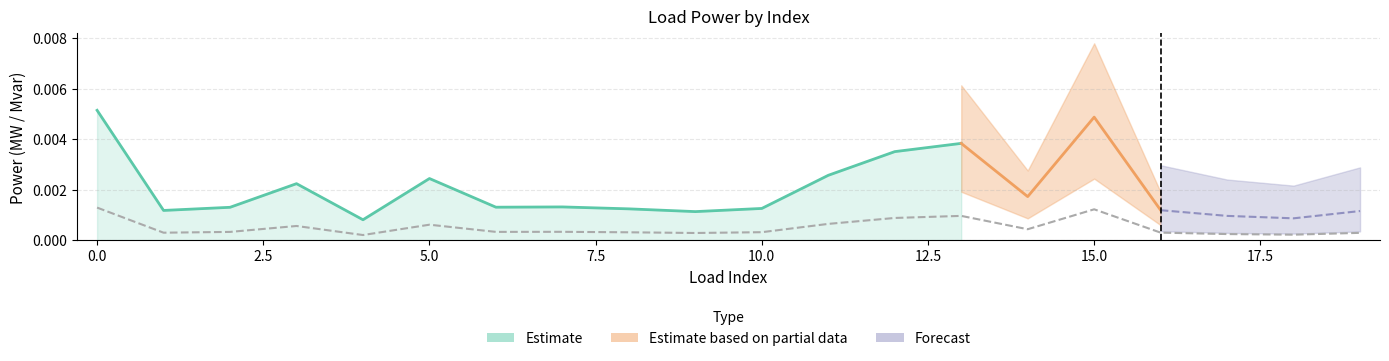

The value at 11 is 0.0. True or false?

True